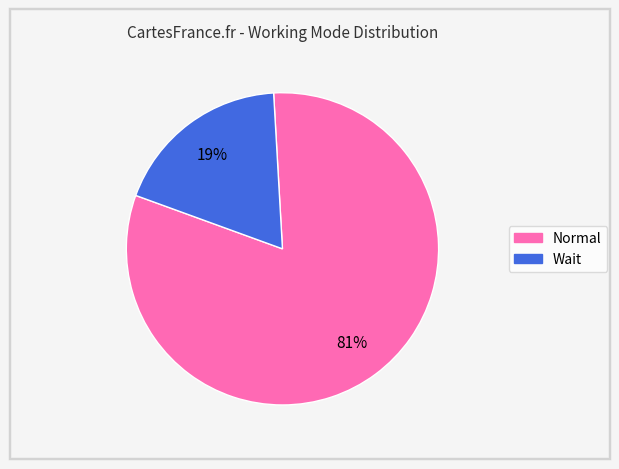

Count the number of slices in the pie.

2